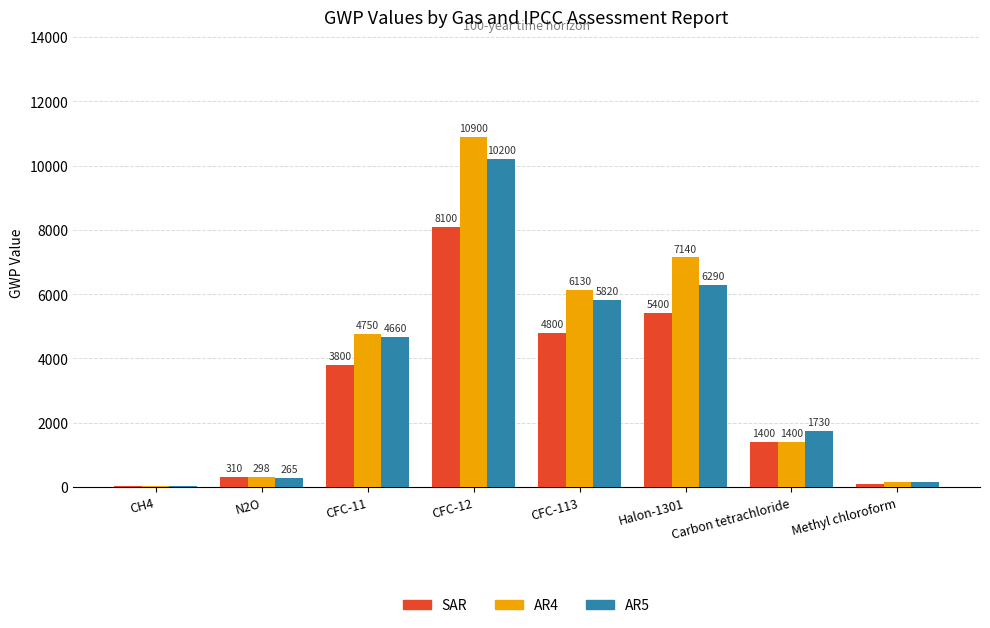

Reading right to left, list all the values displayed in this chart.

SAR: Methyl chloroform=100	Carbon tetrachloride=1400	Halon-1301=5400	CFC-113=4800	CFC-12=8100	CFC-11=3800	N2O=310	CH4=21
AR4: Methyl chloroform=146	Carbon tetrachloride=1400	Halon-1301=7140	CFC-113=6130	CFC-12=10900	CFC-11=4750	N2O=298	CH4=25
AR5: Methyl chloroform=160	Carbon tetrachloride=1730	Halon-1301=6290	CFC-113=5820	CFC-12=10200	CFC-11=4660	N2O=265	CH4=28